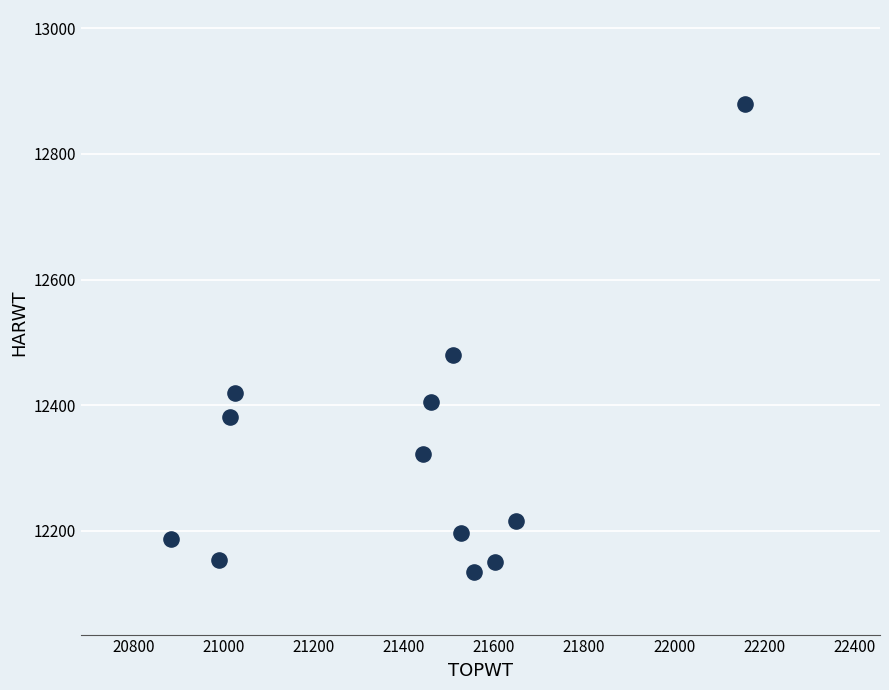

What is the average X value?

21401